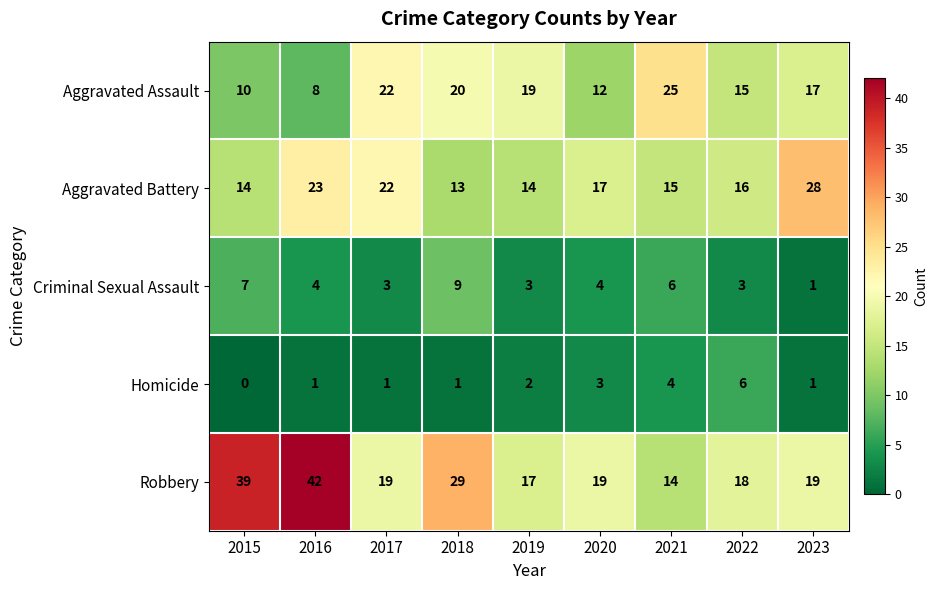

What is the sum of all Aggravated Battery values?

162